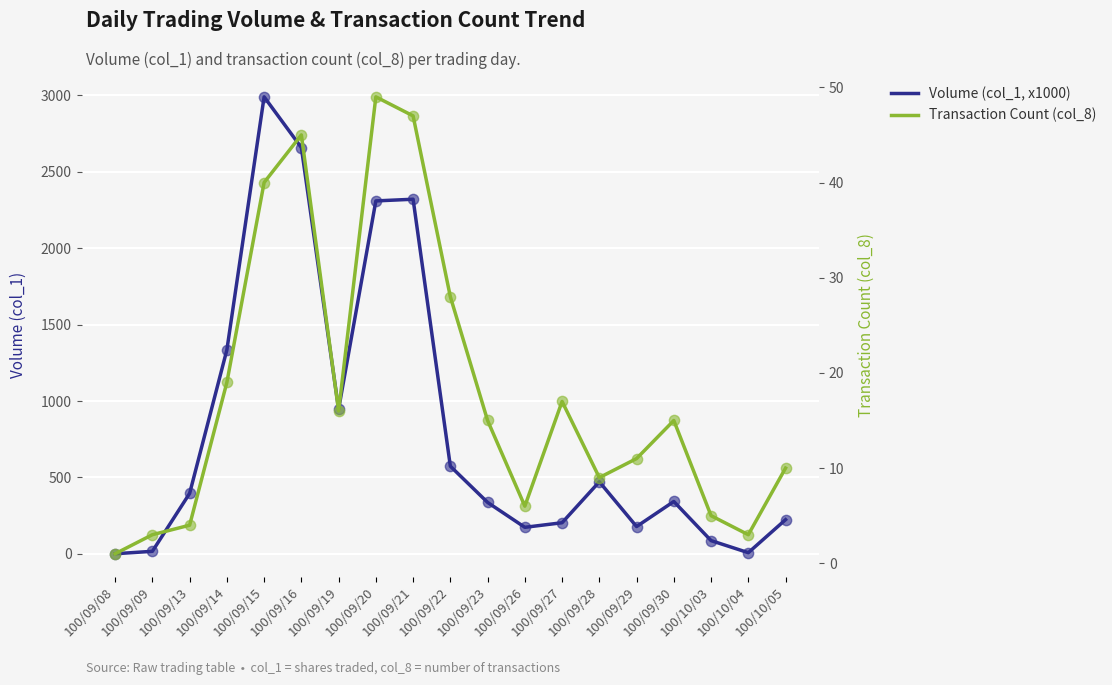

Which series contains the highest Y value?

Volume (col_1, x1000)